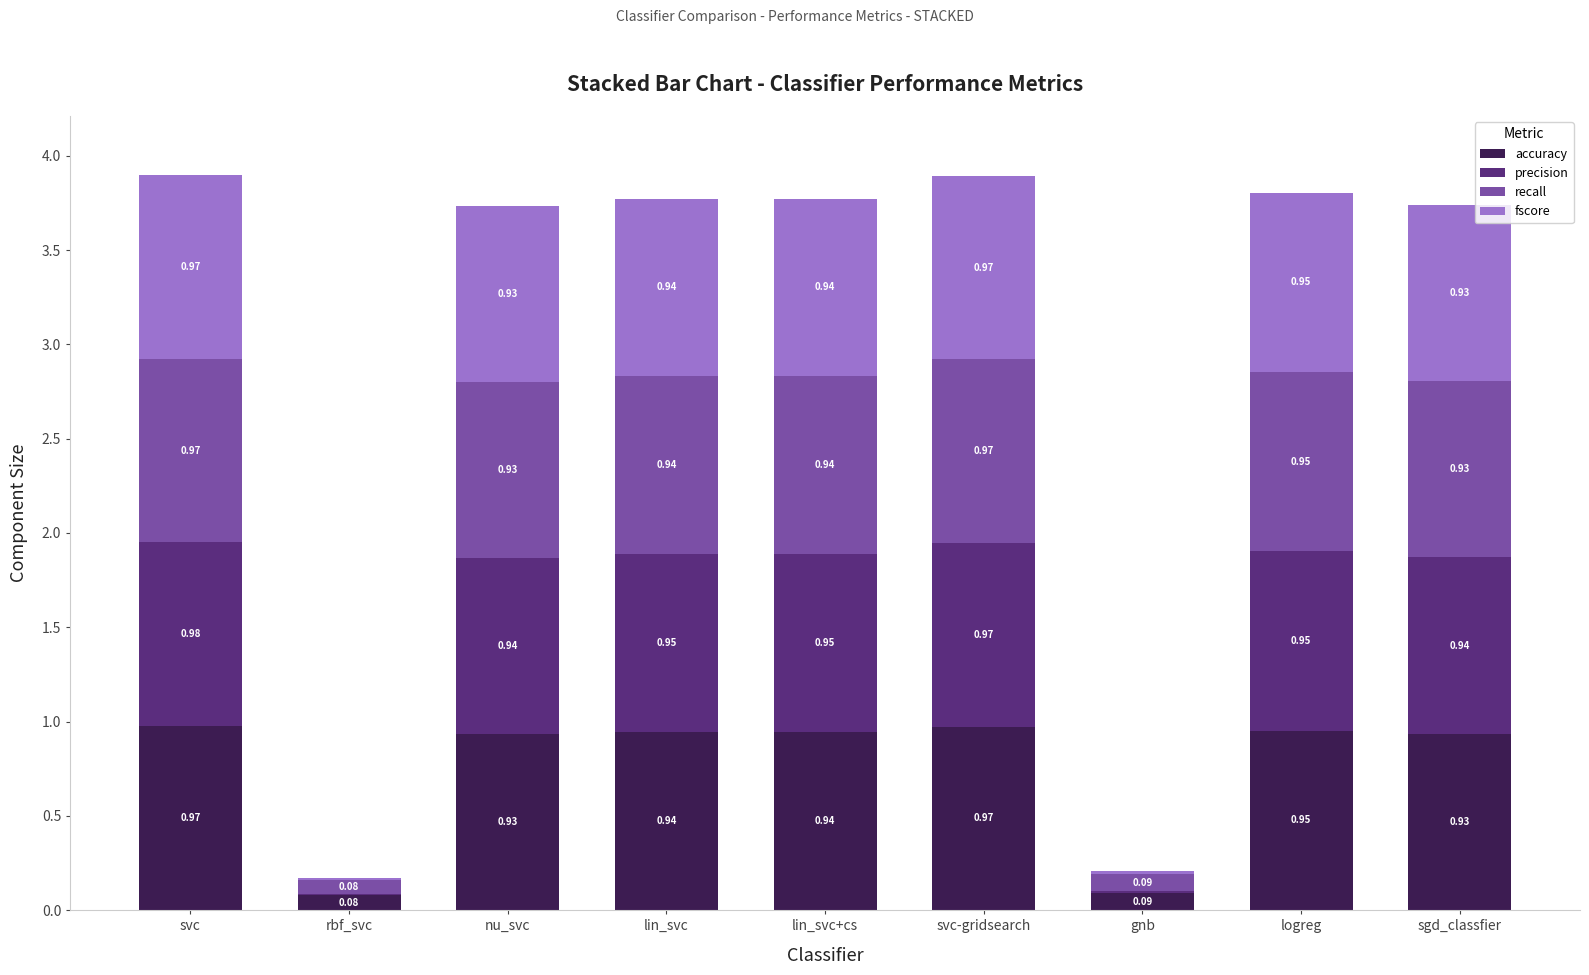

What is the sum of all accuracy values?

6.8